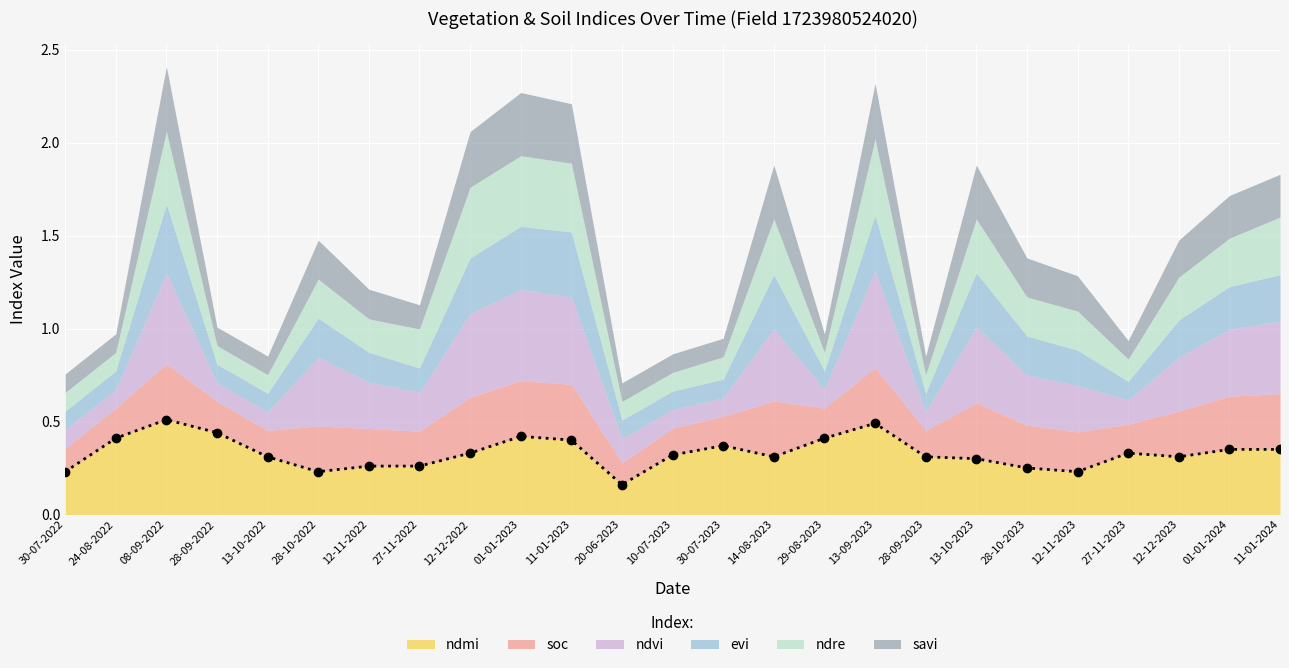

What position from the left is 28-09-2022?

4